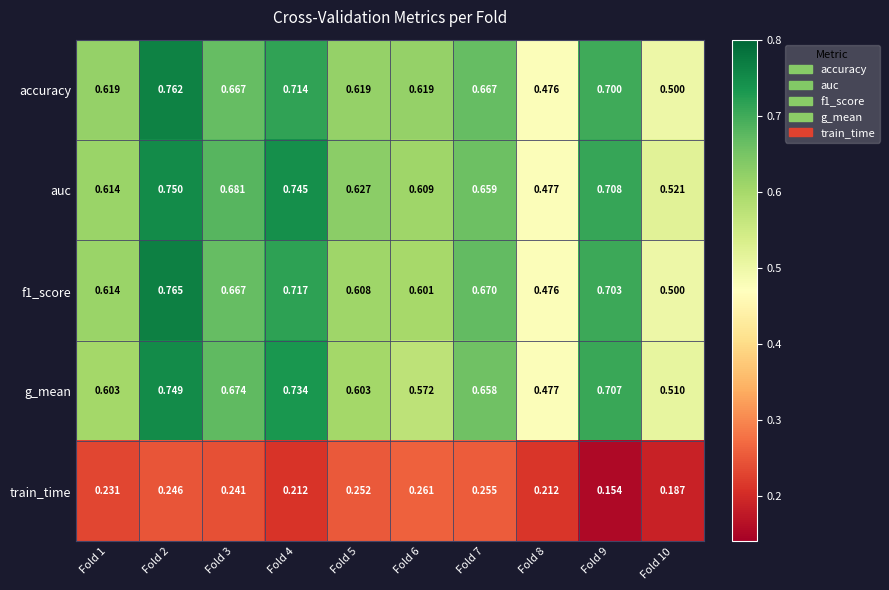

Count the number of categories in the chart.

10